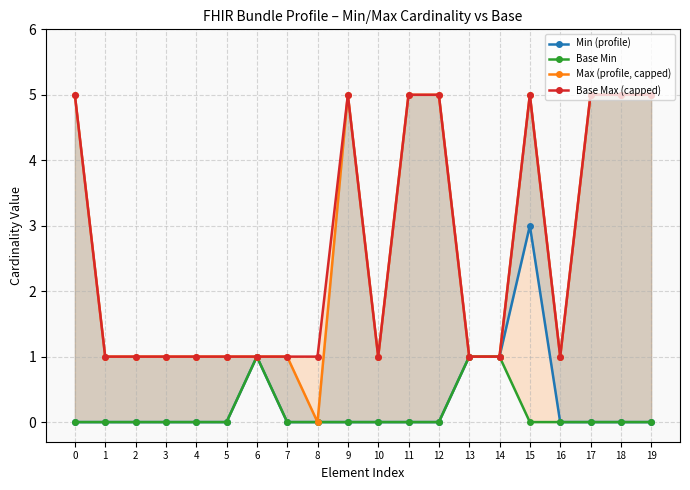

Which series has the largest range (max minus min)?

Max (profile, capped)